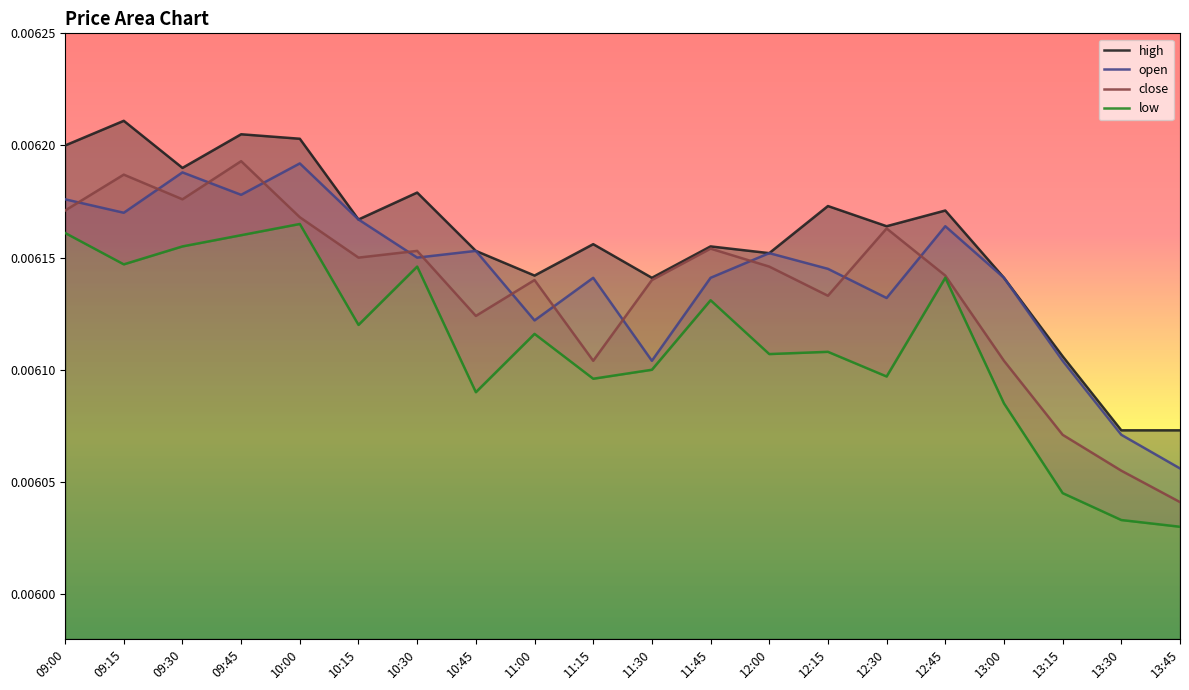

Which series has the largest total across all categories?

high